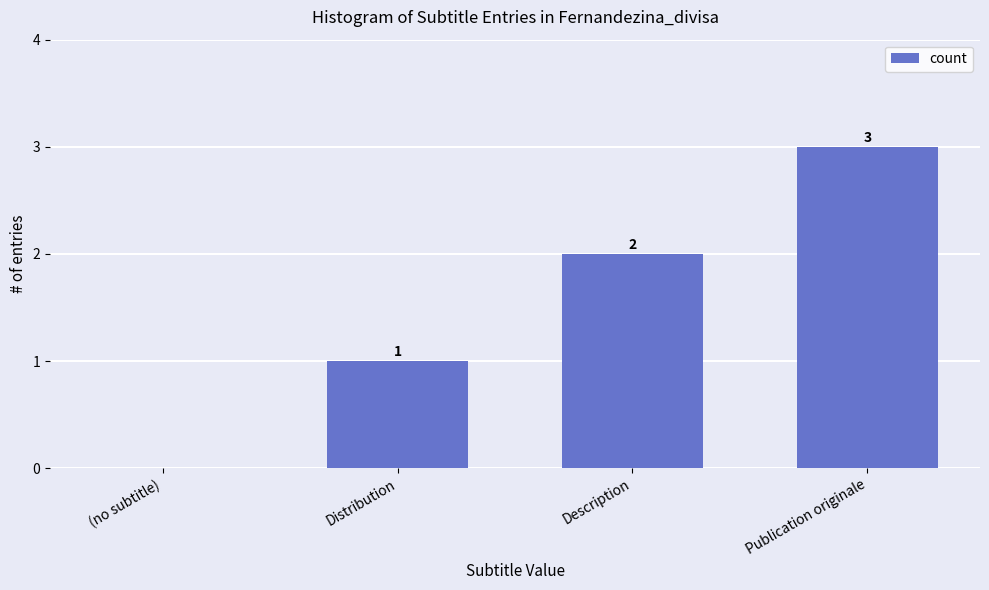

What is the sum of the values at (no subtitle) and Publication originale?

3